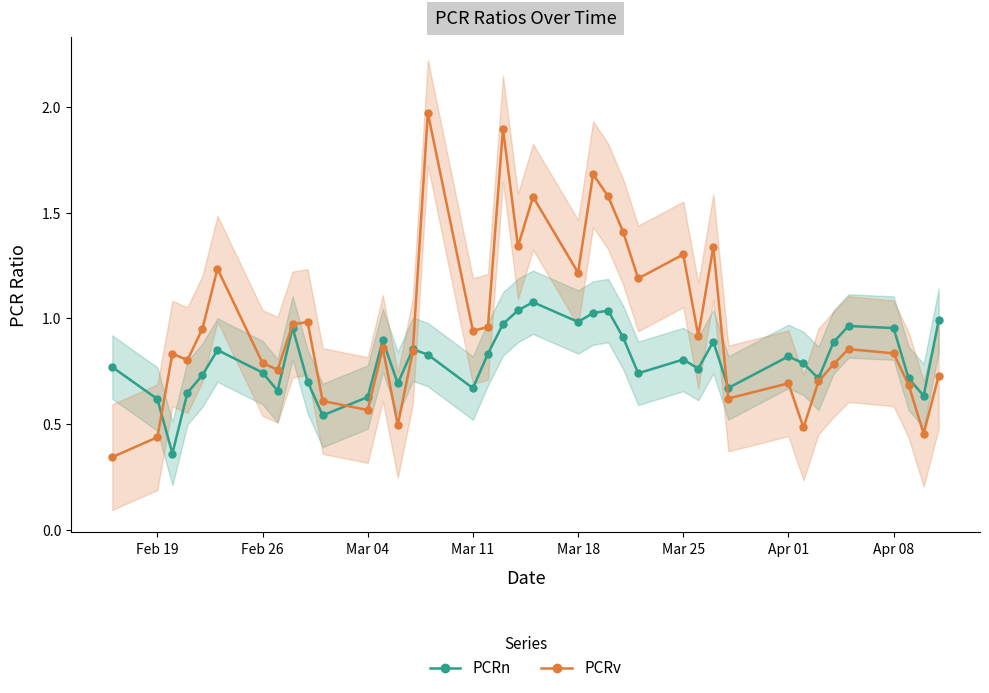

At how many categories does at least one series exceed 0?

39